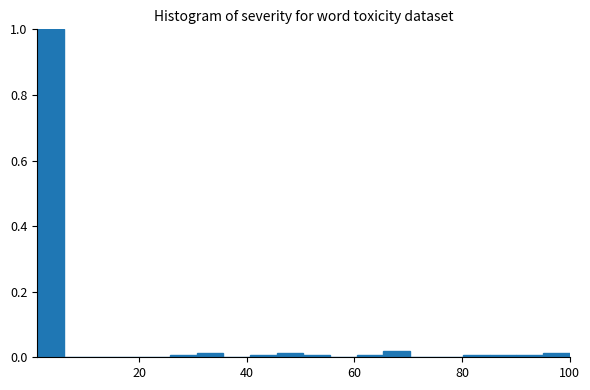

Read against the x-axis, roughly where is the centre of the tallest bar?

4